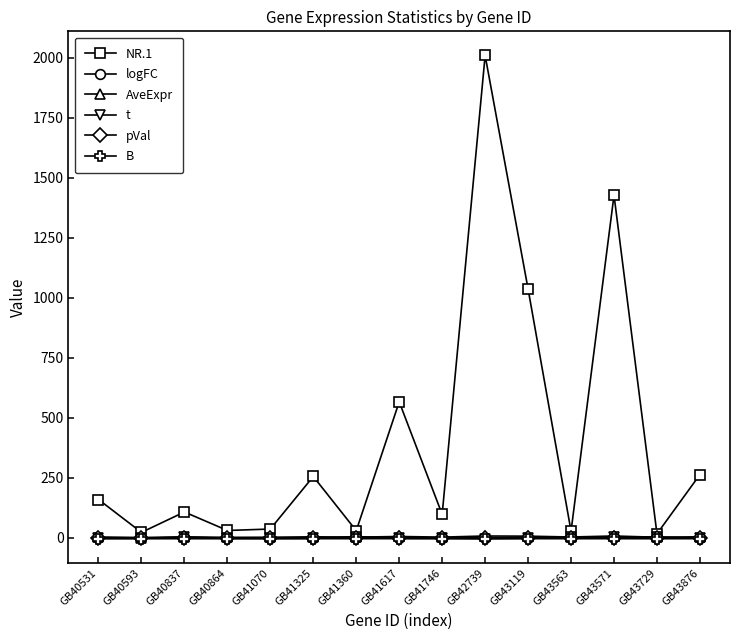

Which series has the largest range (max minus min)?

NR.1